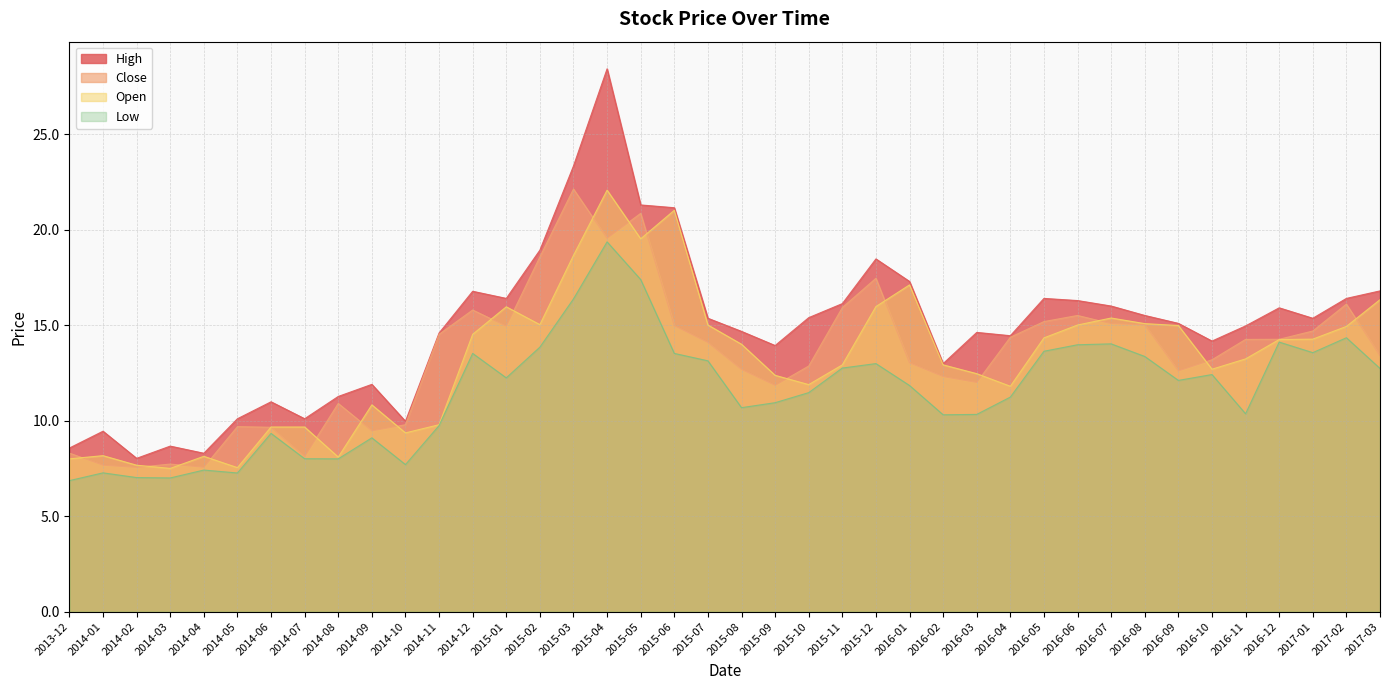

What is the difference between the highest and lowest values at 2017-02?

2.1